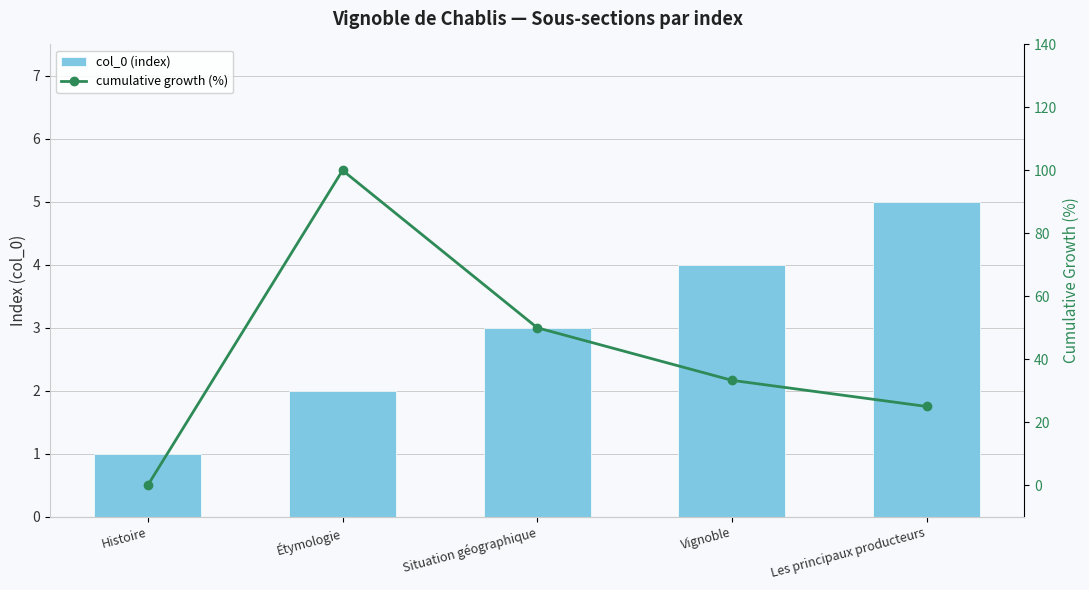

What are all the series names shown in the legend?

col_0 (index), cumulative growth (%)